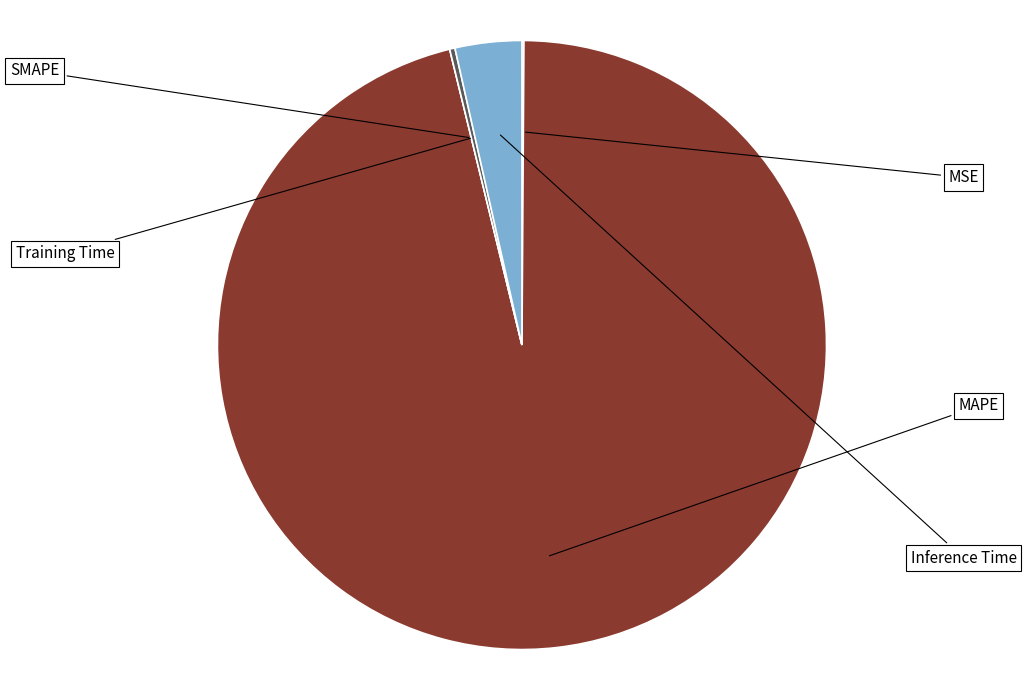

Does MAPE represent more than half of the total?

Yes